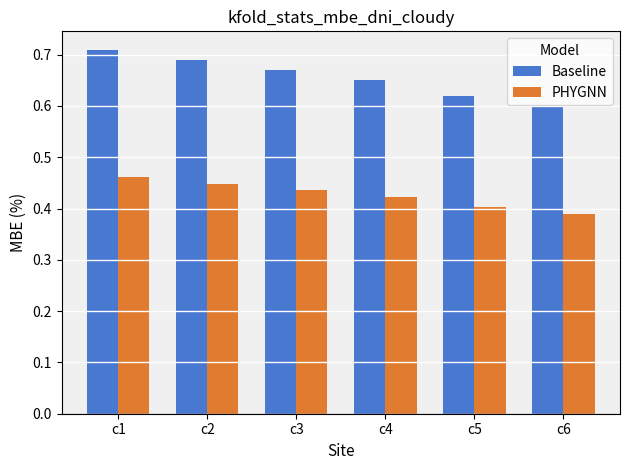

What is the sum of all Baseline values?

3.9